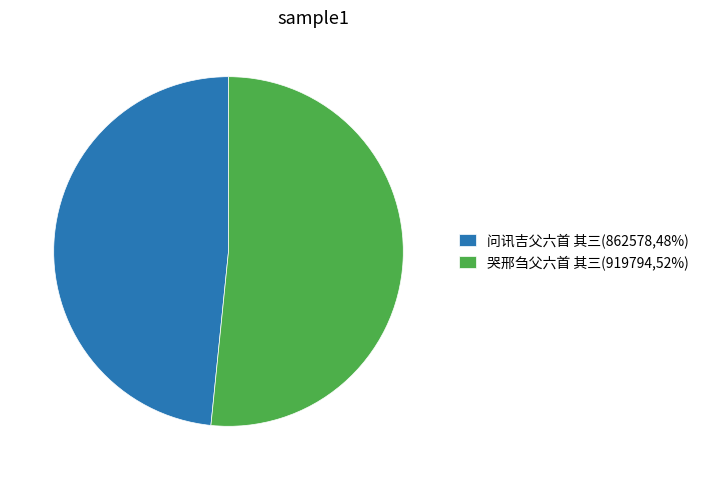

Does 问讯吉父六首 其三 account for over 50% of the chart?

No